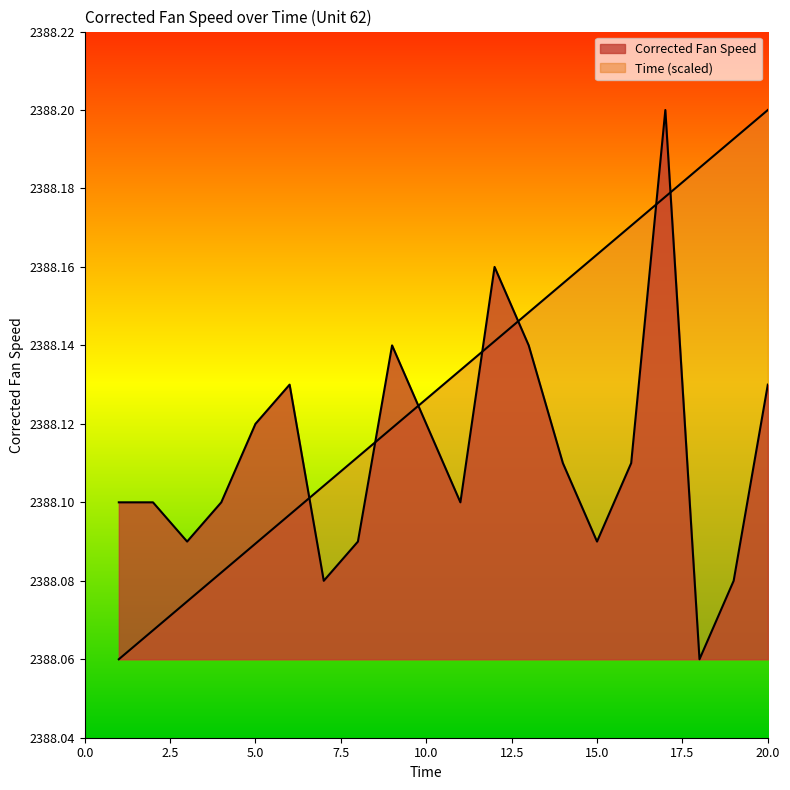

What is the value of the Time point at the 17th from the left?

2388.2